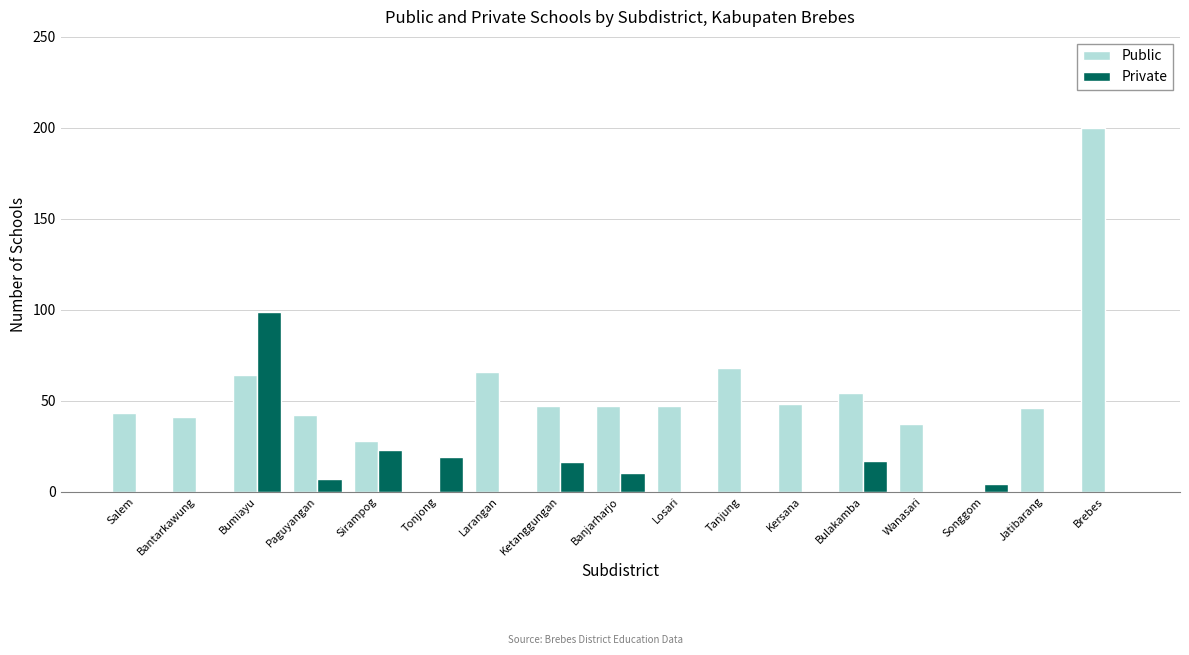

Which series has the largest total across all categories?

Public